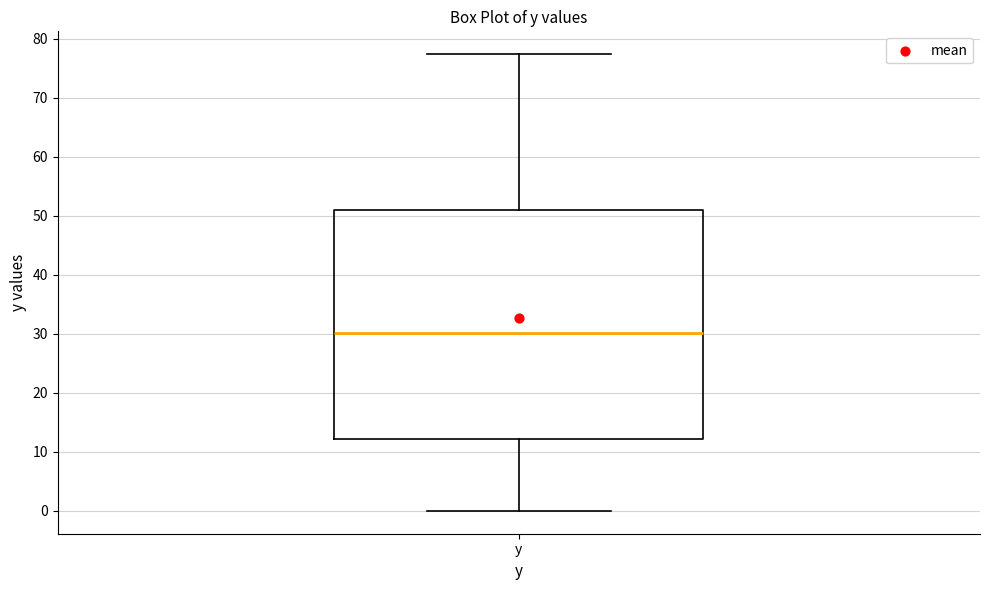

Transcribe this box plot: give where the median line is, the range the box spans, and where the two whiskers end, as read against the y-axis. The values are not printed on the chart, so give them approximately, as read against the axis.

median 30, box 12 to 51, whiskers 0 to 77